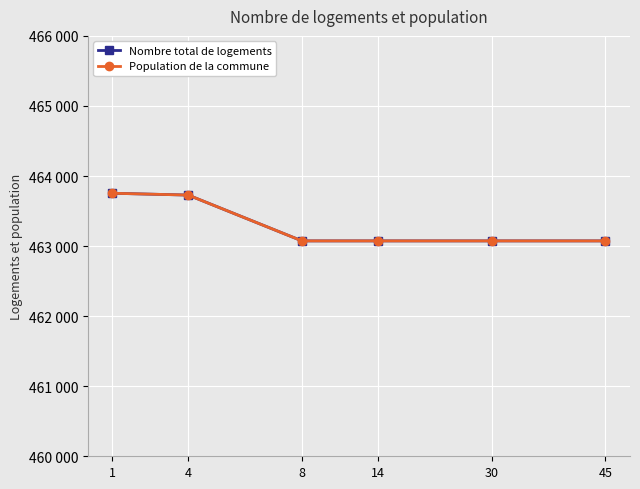

Is it true that Population de la commune equals 463074 at 30?

True